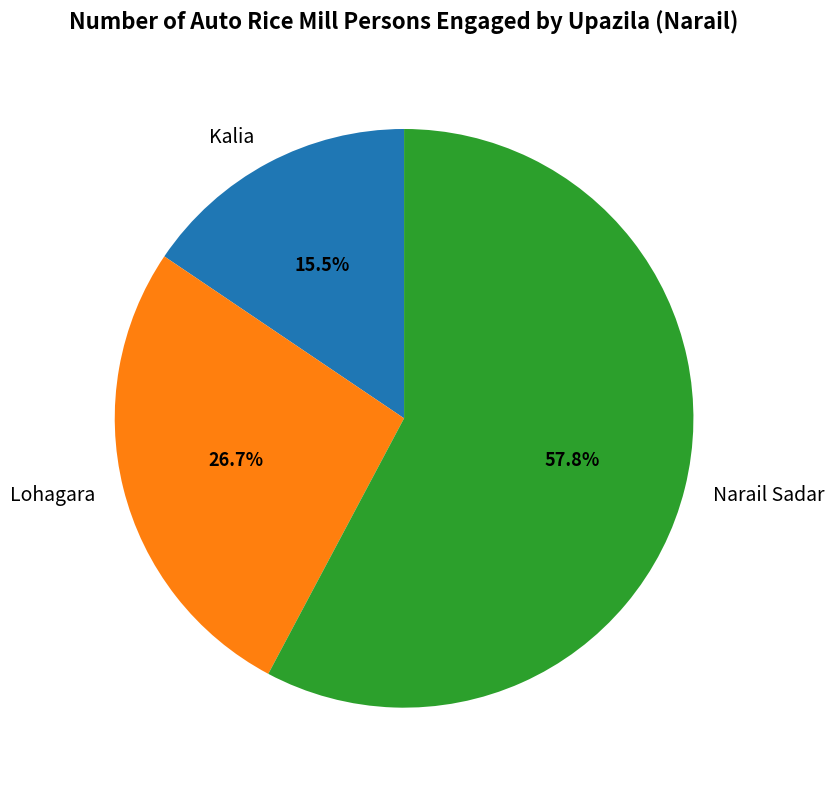

Is Narail Sadar the majority of the pie?

Yes